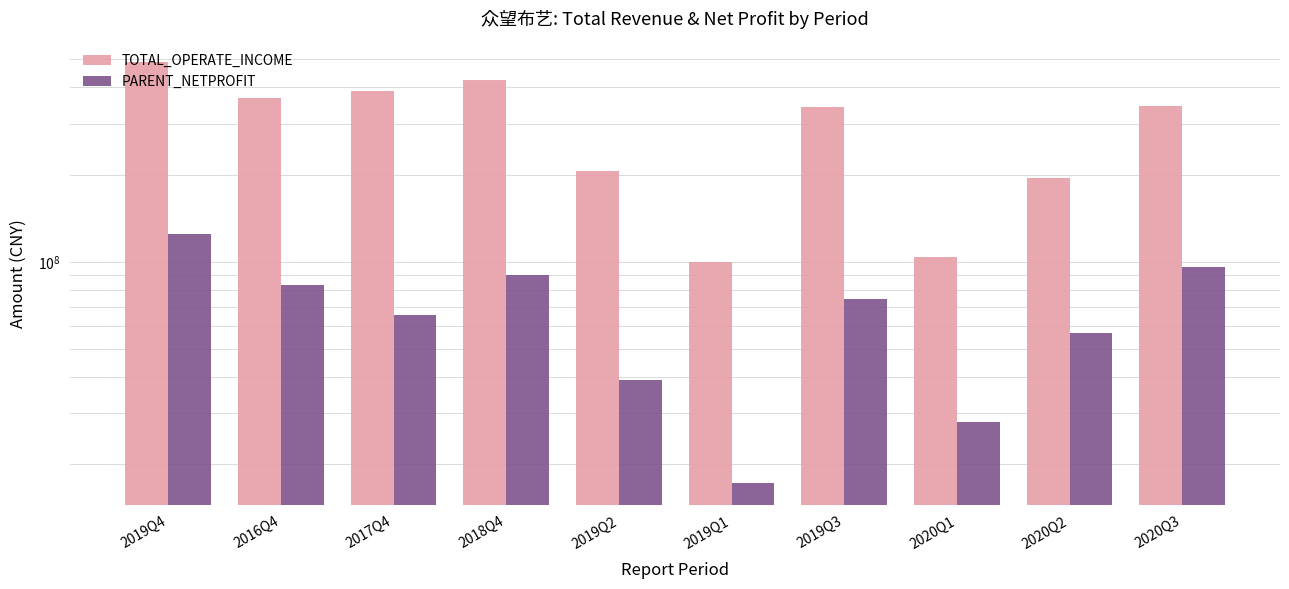

Count the number of data series in this chart.

2